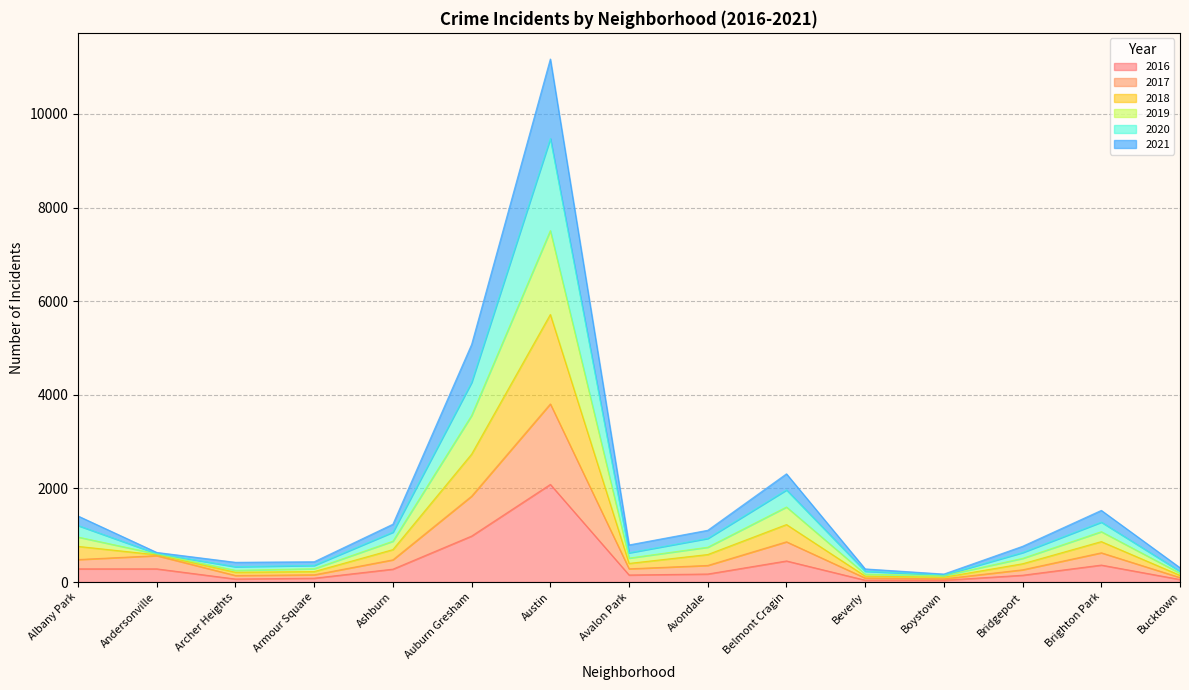

At which label does 2016 reach its peak?

Austin